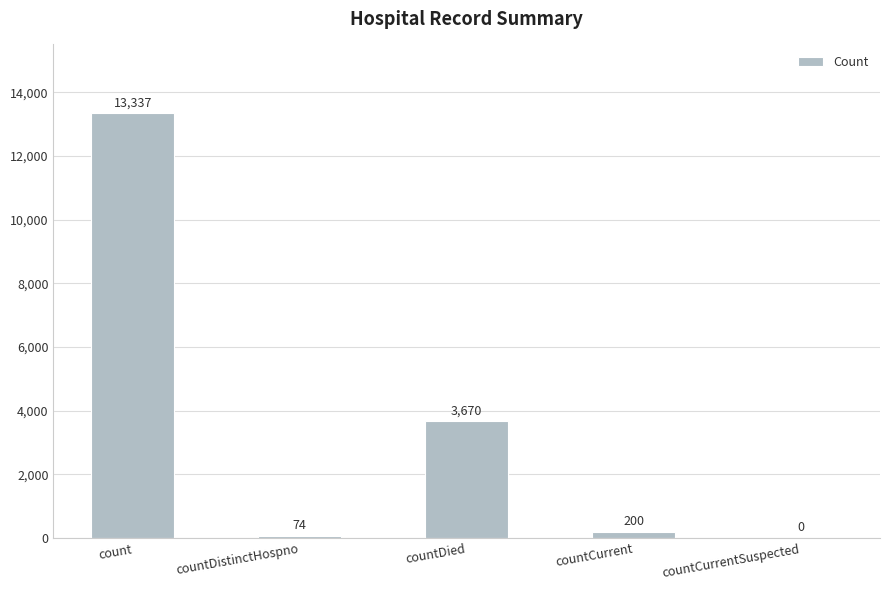

Between countCurrentSuspected and countCurrent, which is larger?

countCurrent